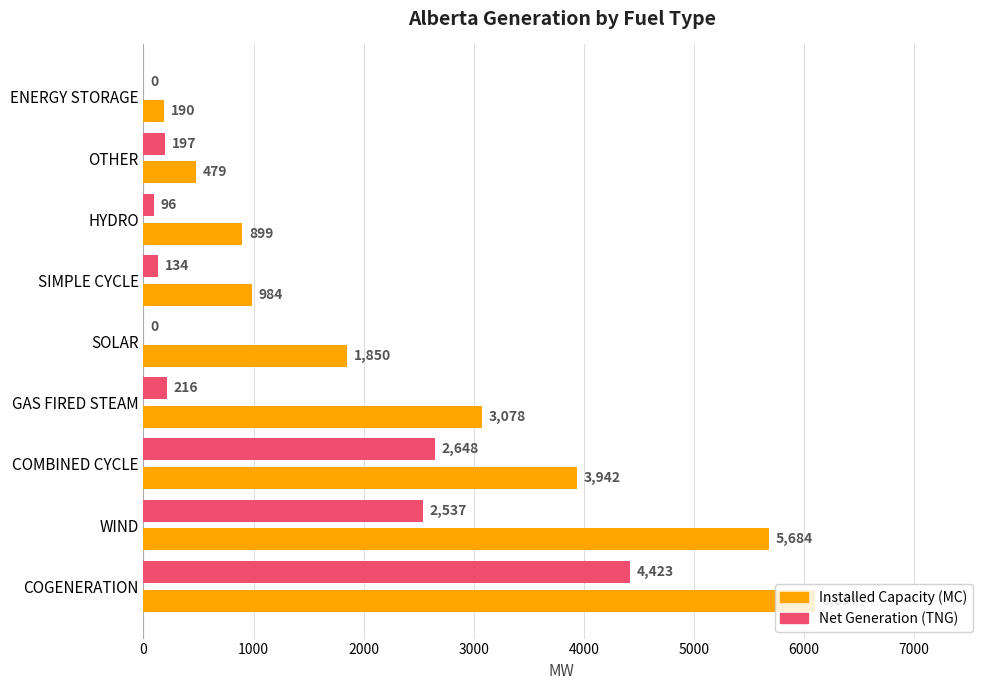

Count the number of categories in the chart.

9